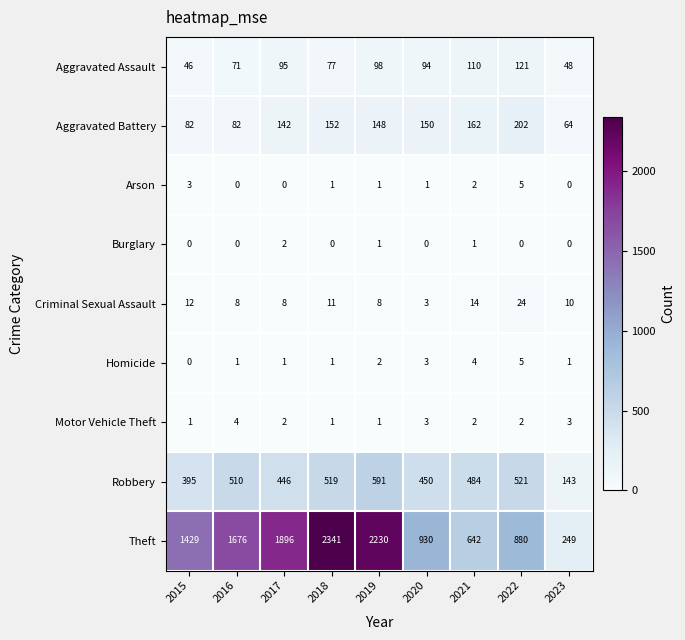

Is it true that Criminal Sexual Assault equals 8 at 2017?

True